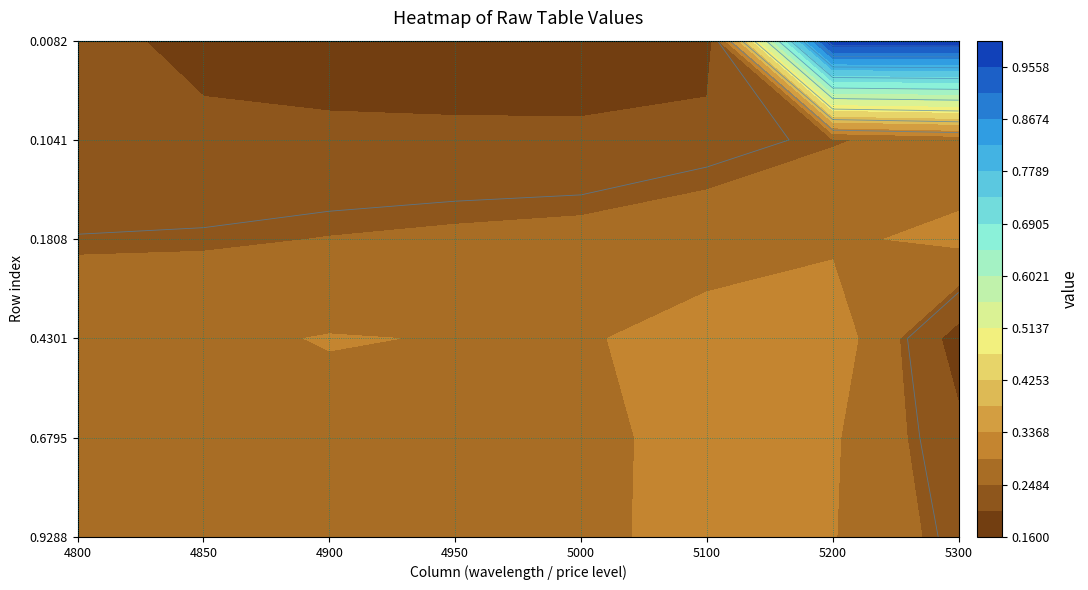

How many 0.1041 values are between 0 and 1?

8